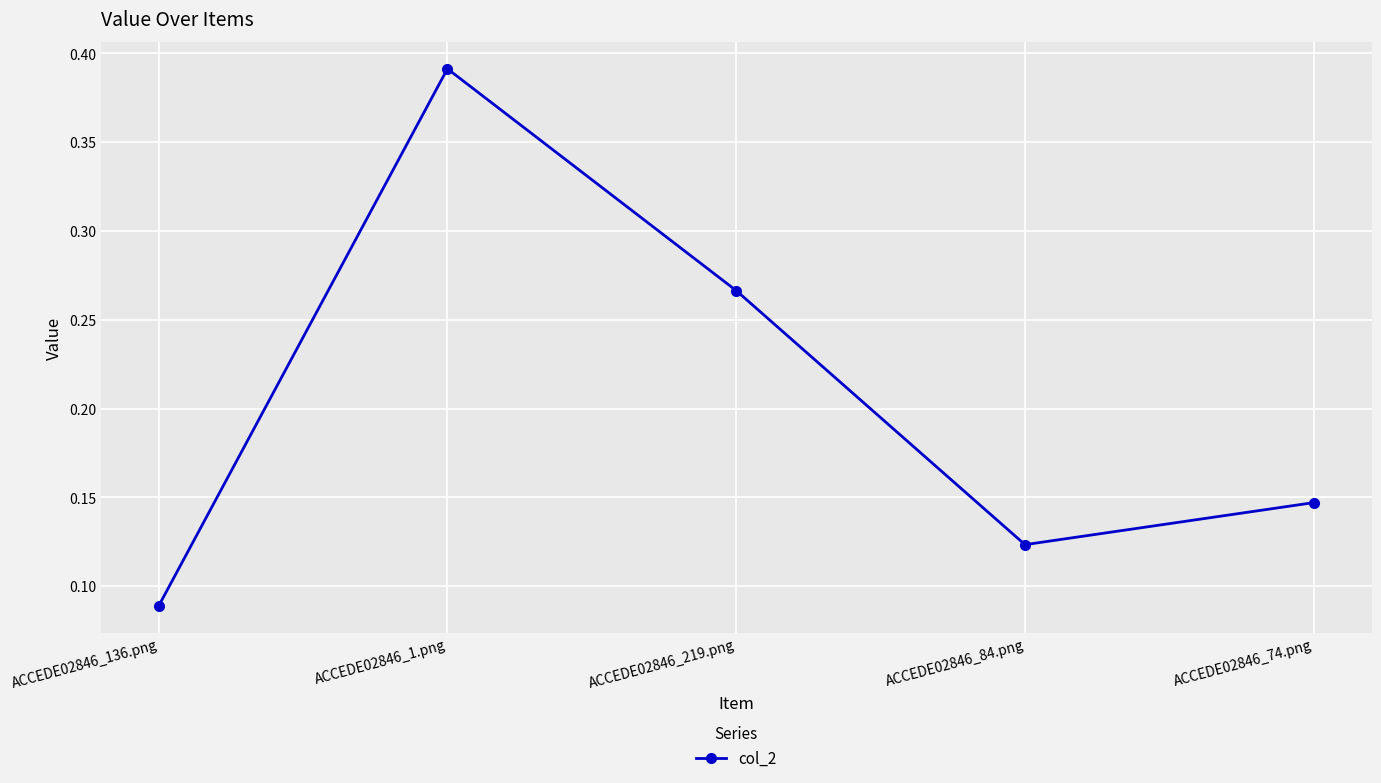

What is the change in value from ACCEDE02846_136.png to ACCEDE02846_1.png?

+0.3